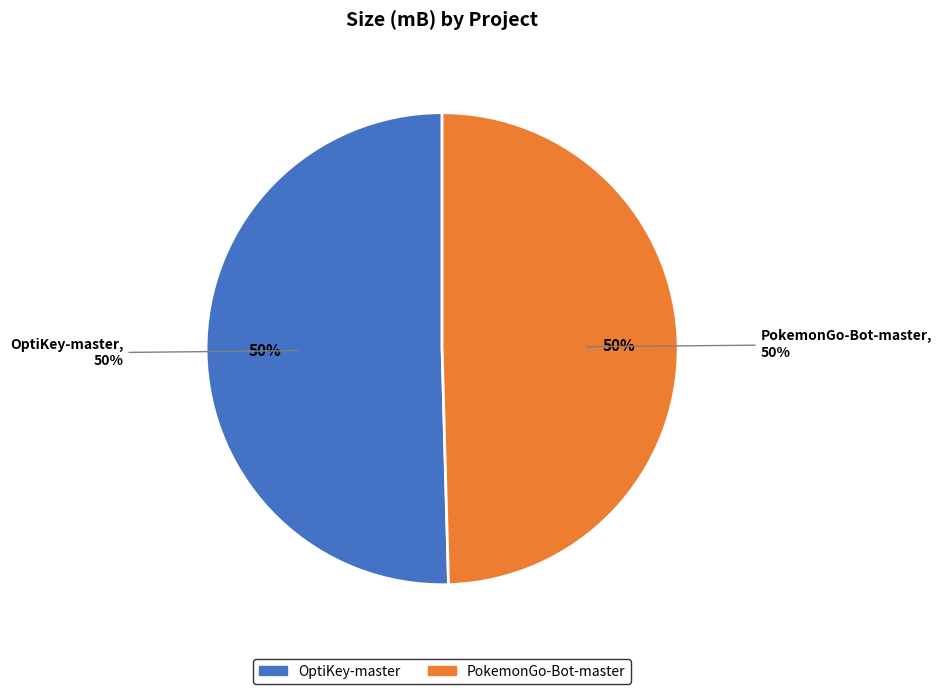

What is the largest slice in the pie chart?

OptiKey-master